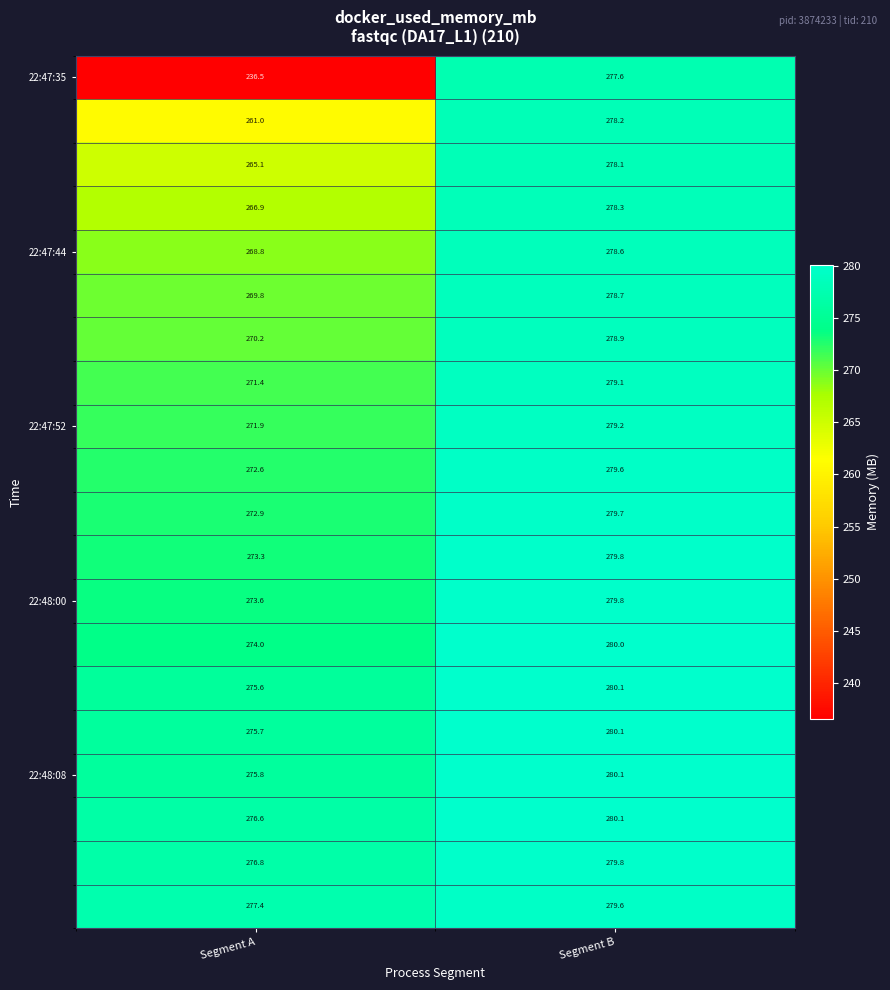

What is the total value across all series at Segment A?

5405.9